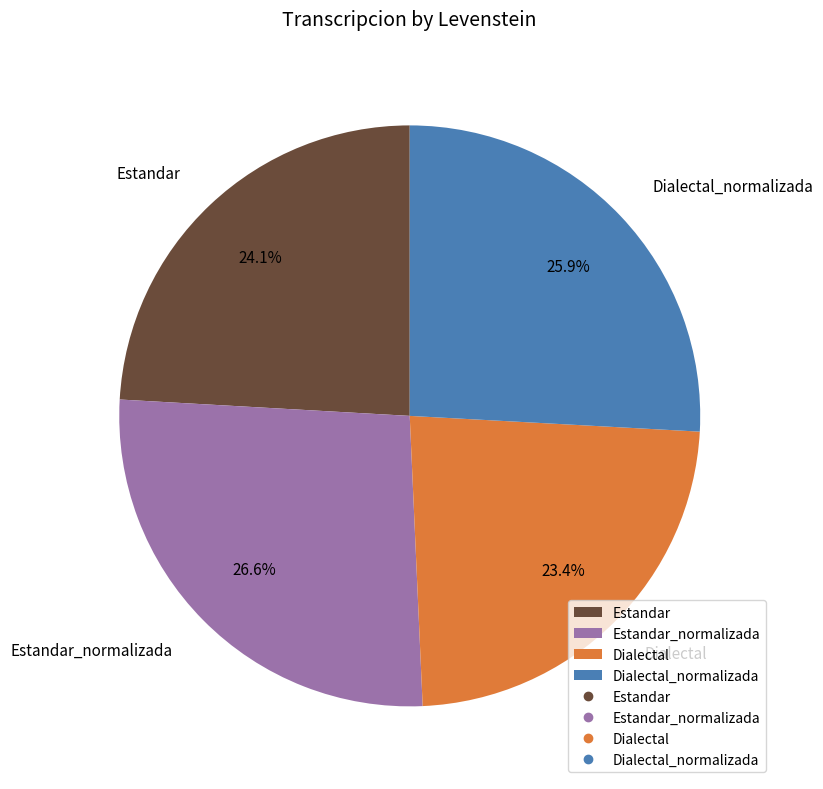

Is the sum of Estandar_normalizada and Dialectal_normalizada greater than half?

Yes